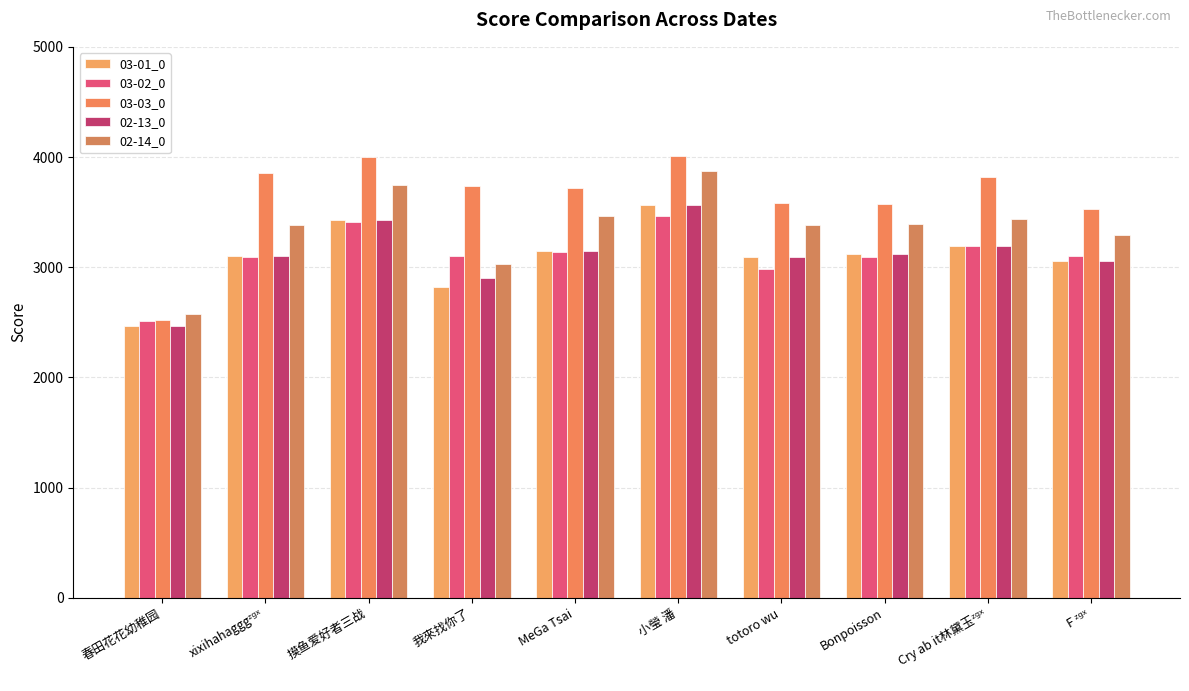

Read the 02-13_0 value at 摸鱼爱好者三战.

3428